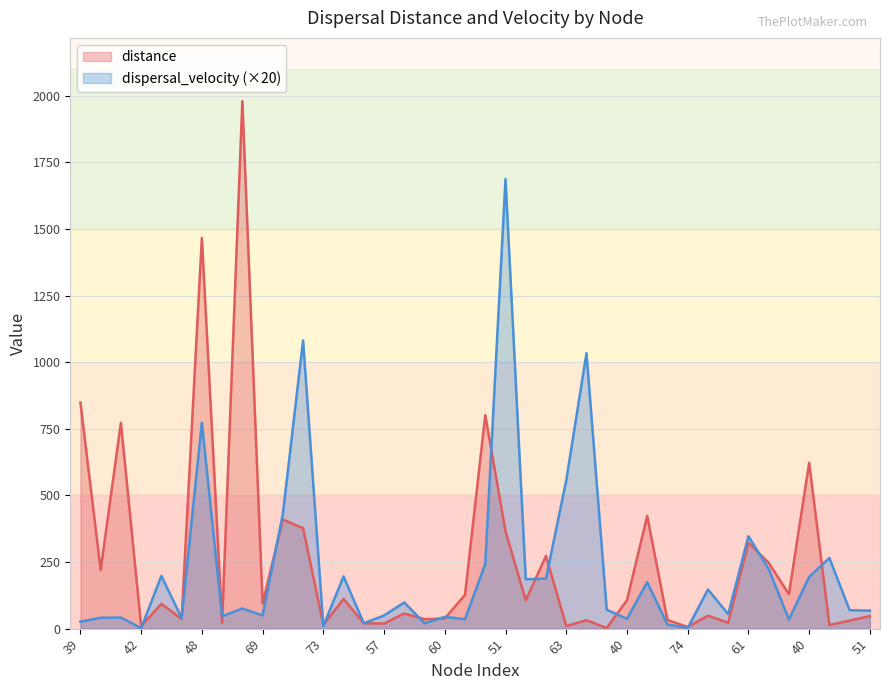

How many data points in dispersal_velocity are above 70?

20